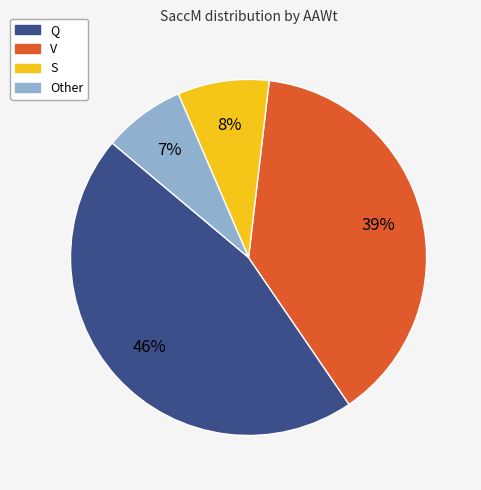

Is there a majority slice in this chart?

No